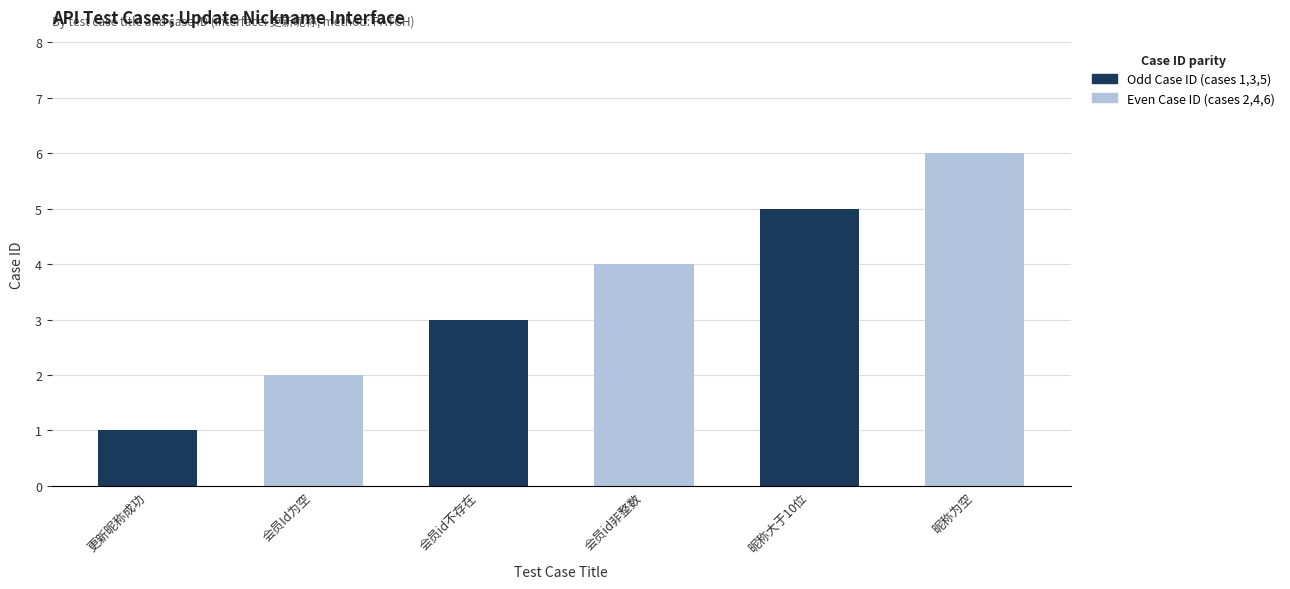

How many series are shown in this chart?

2